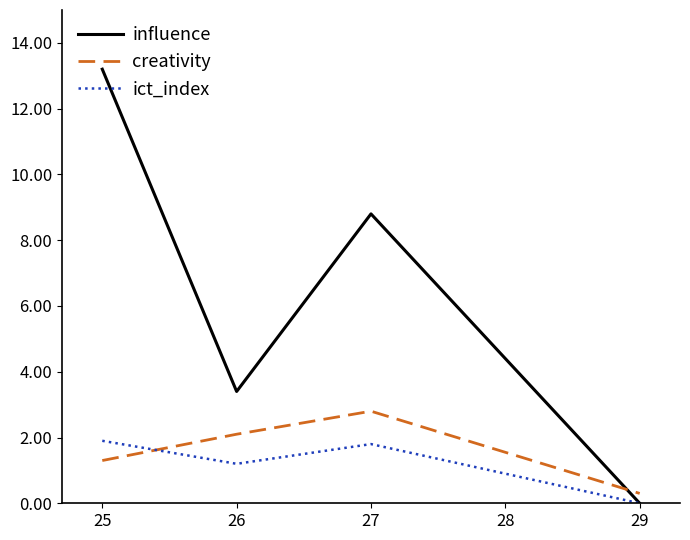

Is it true that influence equals 1.1 at 25?

False